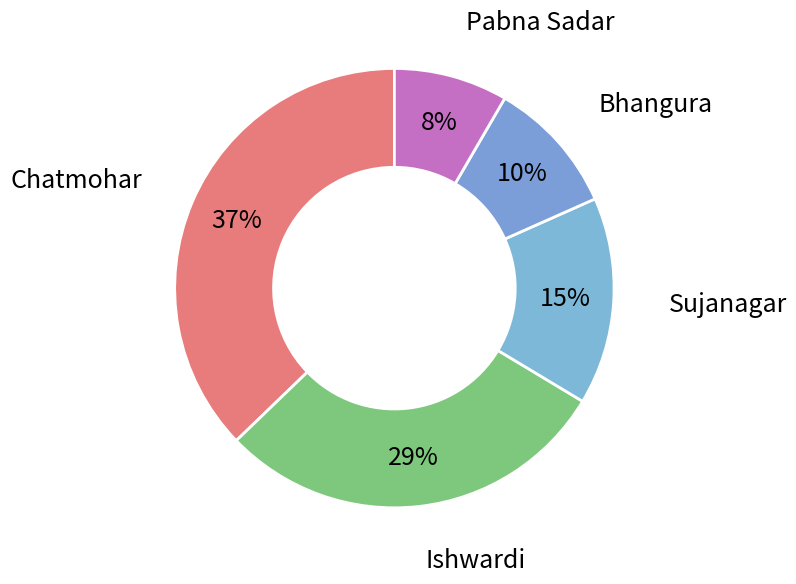

Is there a majority slice in this chart?

No